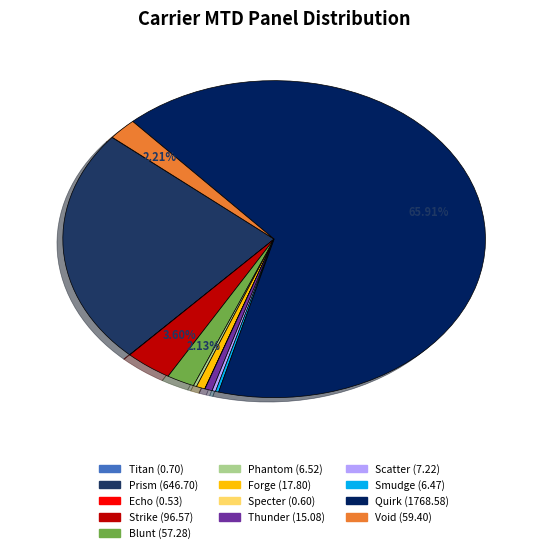

To the nearest percent, what is the average slice percentage?

8%